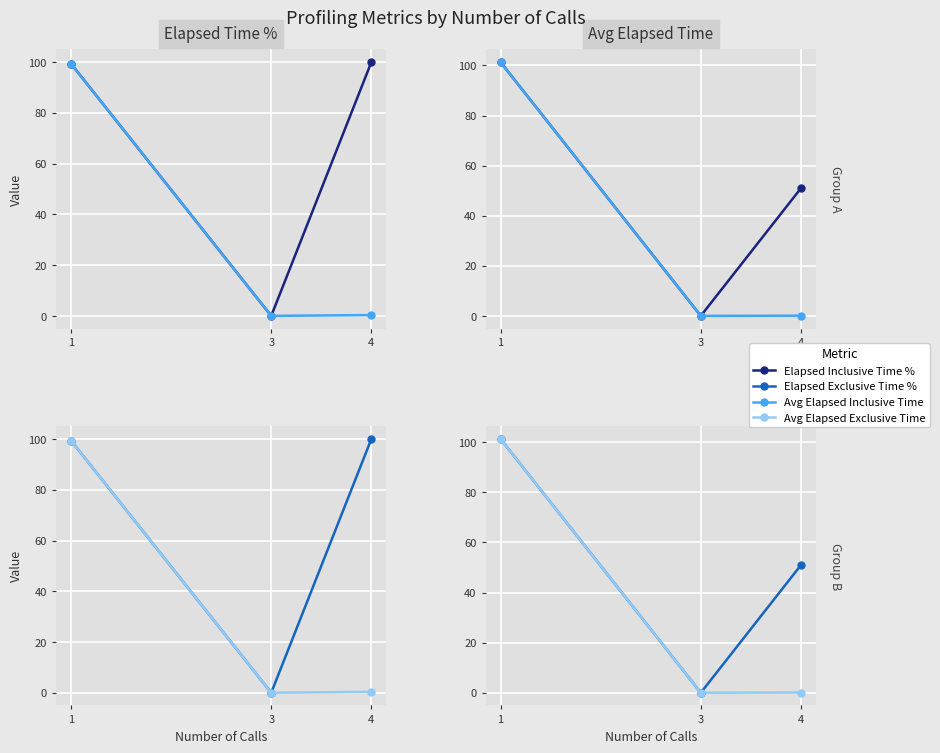

The value of Avg Elapsed Inclusive Time at 1 is 101.3. True or false?

True